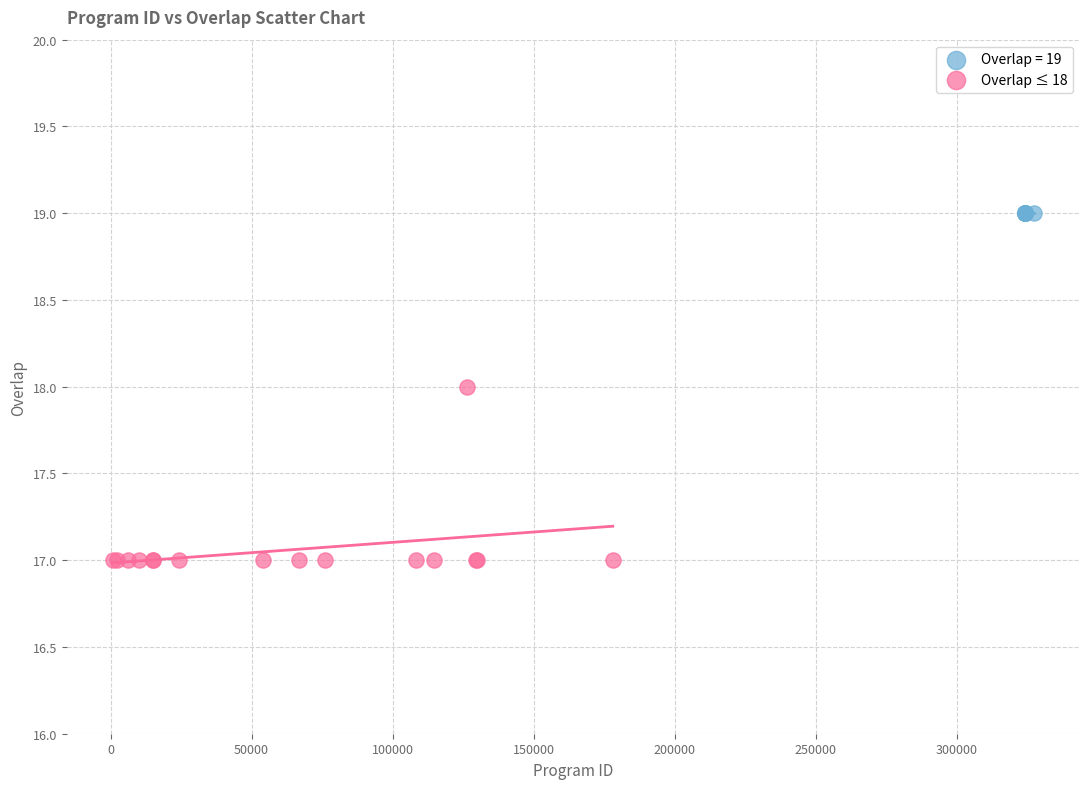

Which series reaches the minimum Y coordinate?

Overlap ≤ 18